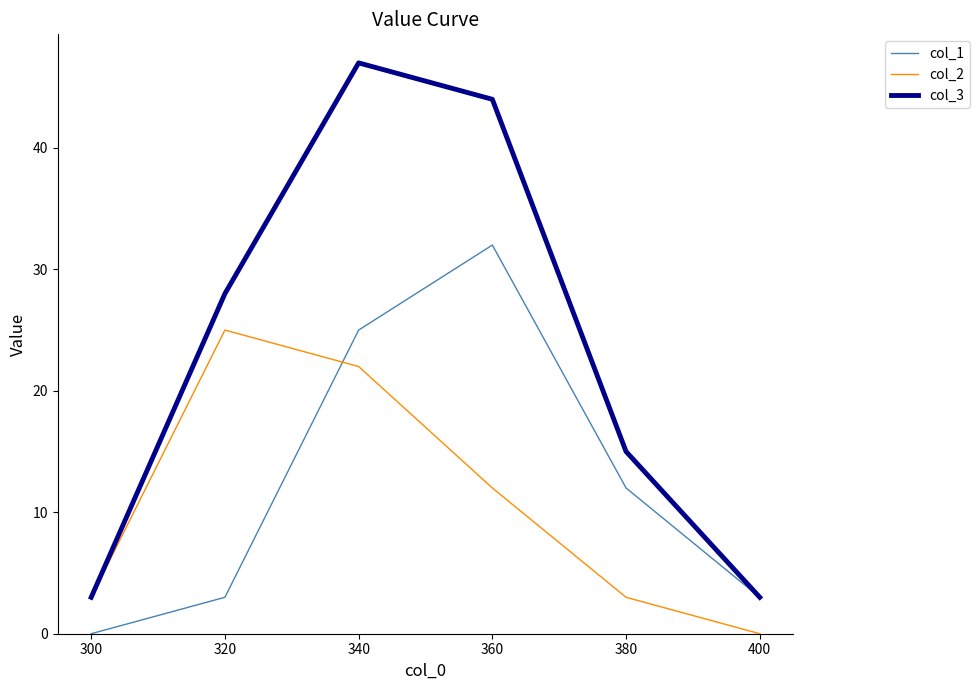

What value does the col_3 series have at 300?

3